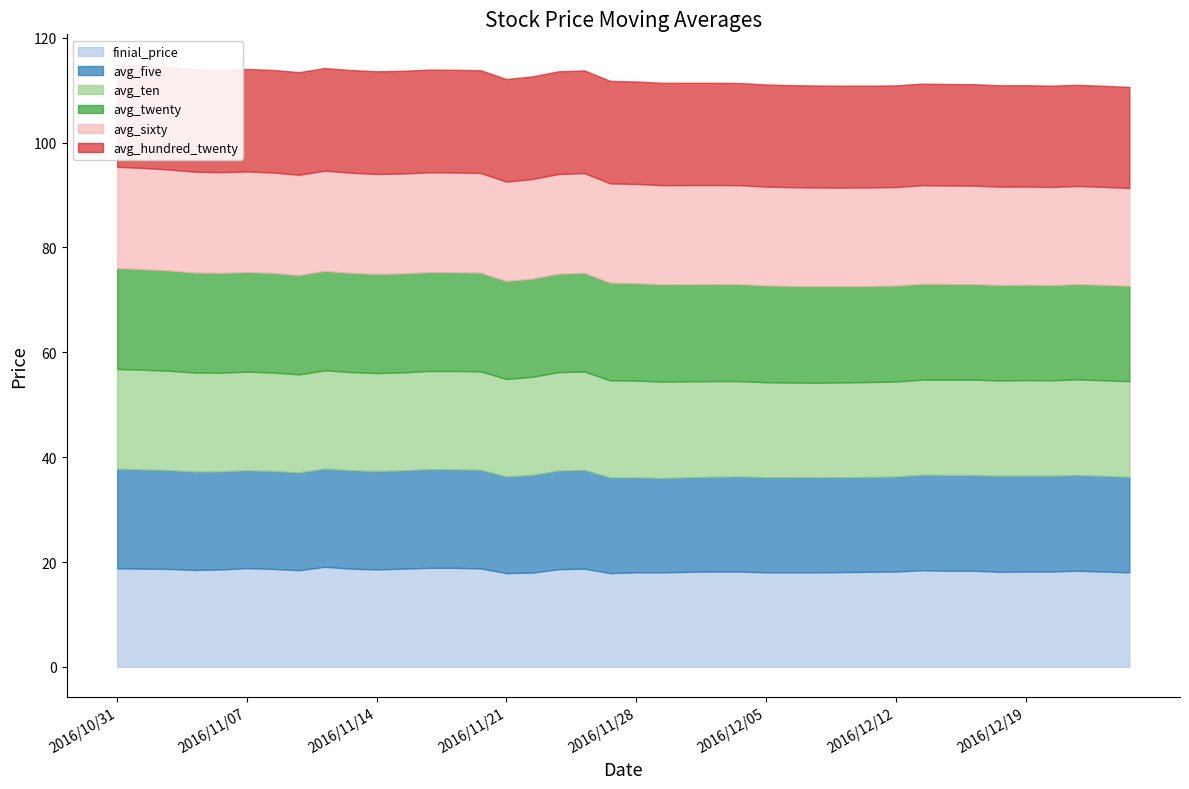

What is the difference between the maximum and minimum values in the avg_sixty series?

0.6